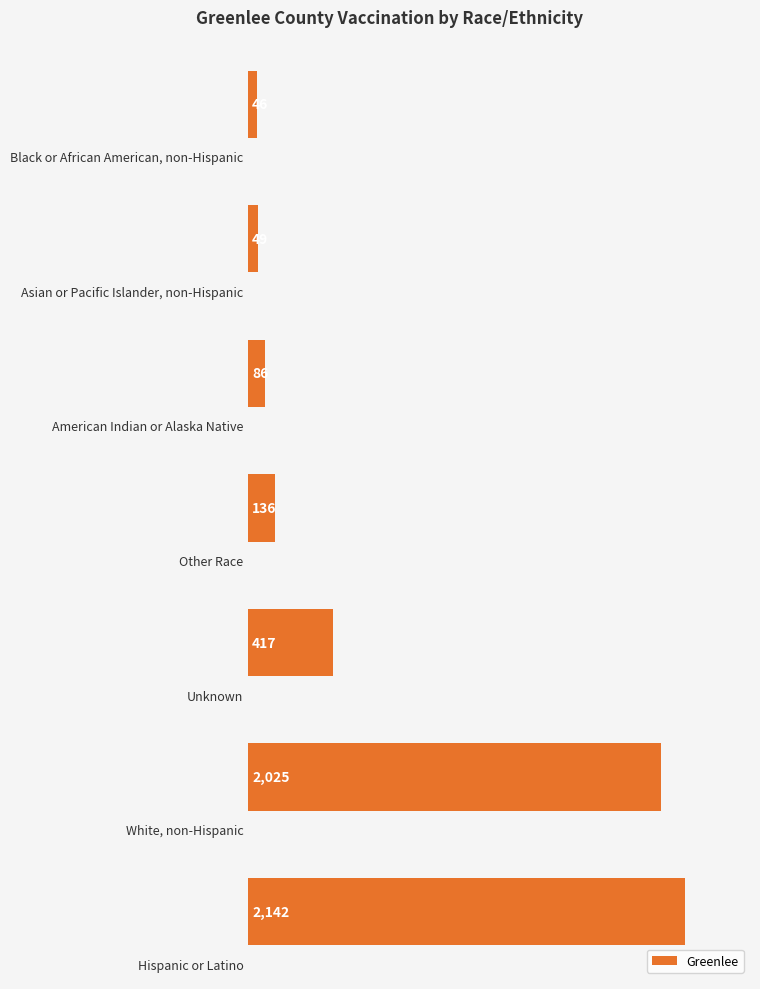

What is the maximum value shown in the chart?

2142